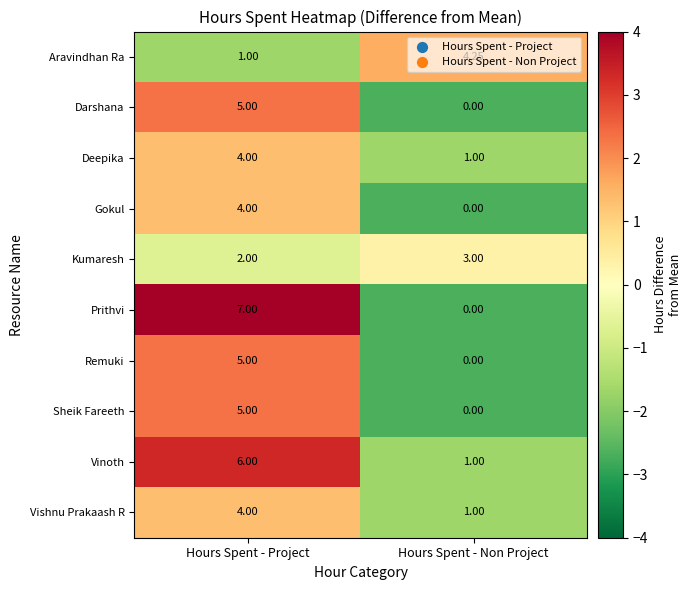

At which category does the chart reach its minimum across all series?

Hours Spent - Non Project